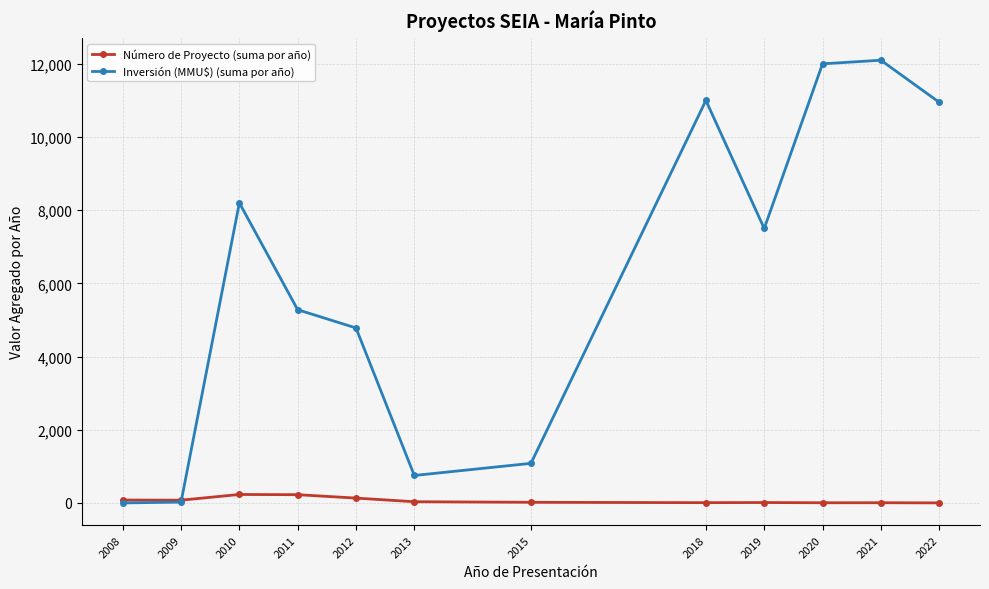

The Inversión (MMU$) (suma por año) series shows 1585 at 2011. True or false?

False